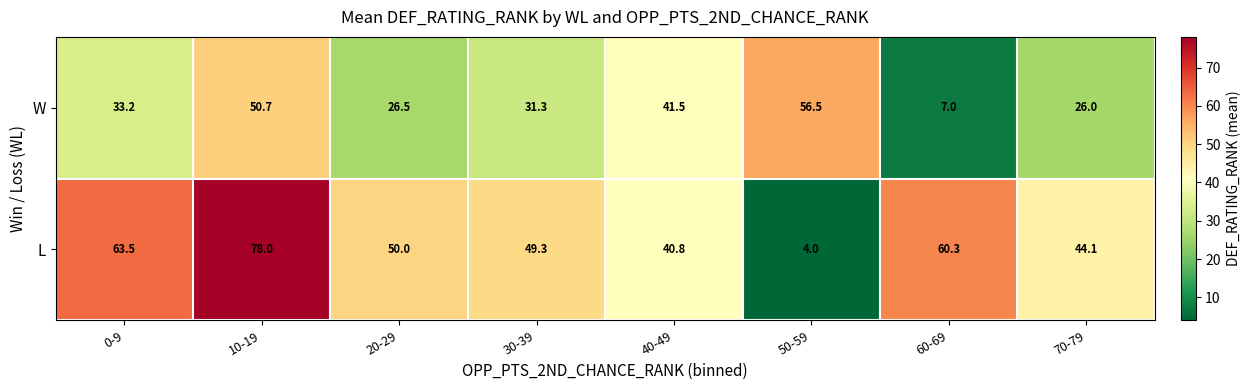

Which series has the largest total across all categories?

L